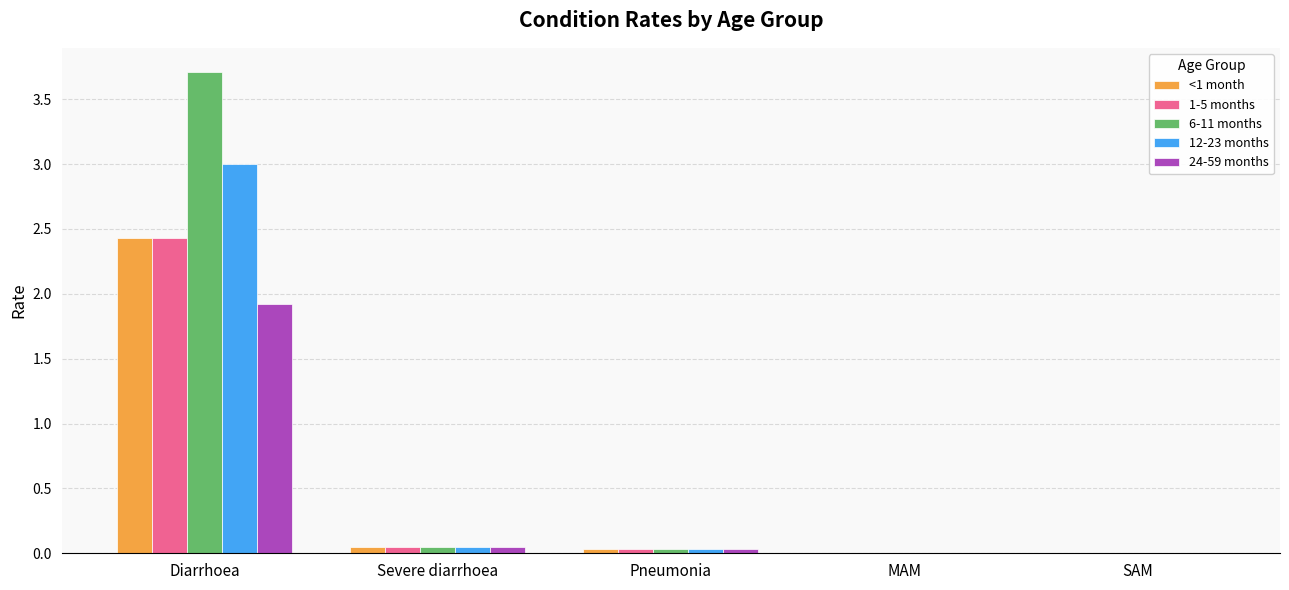

What is the highest value of the 6-11 months series?

3.7